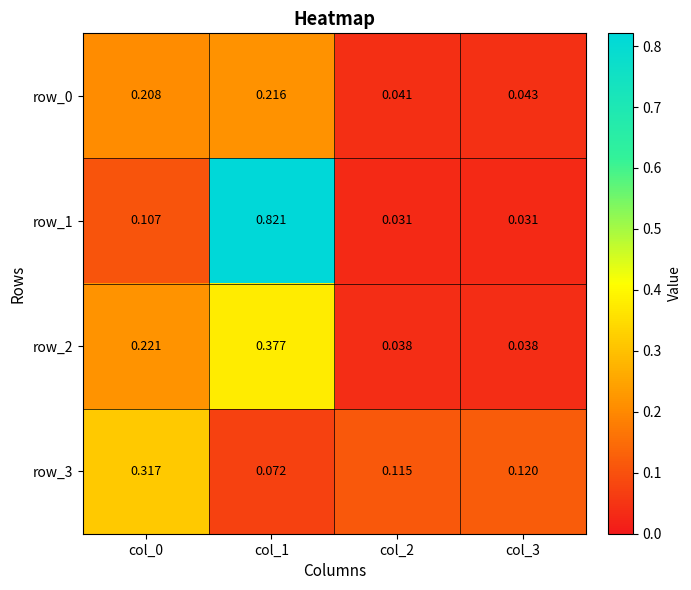

How many data points does each series have?

4